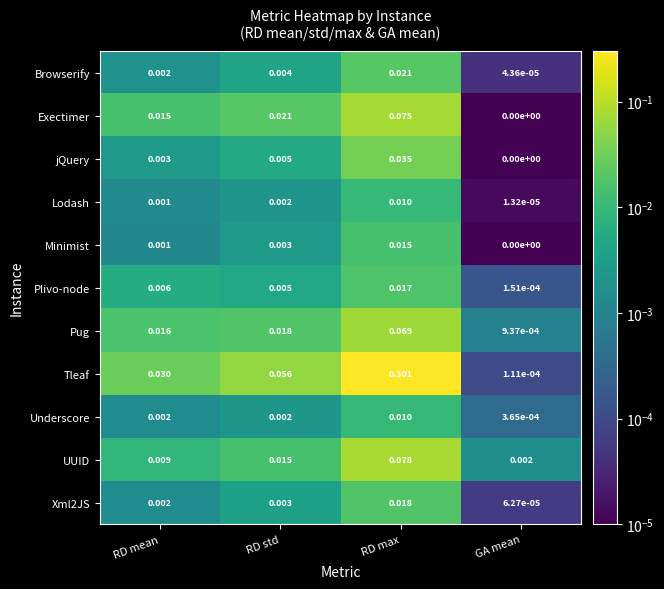

At which category does the chart reach its minimum across all series?

GA mean